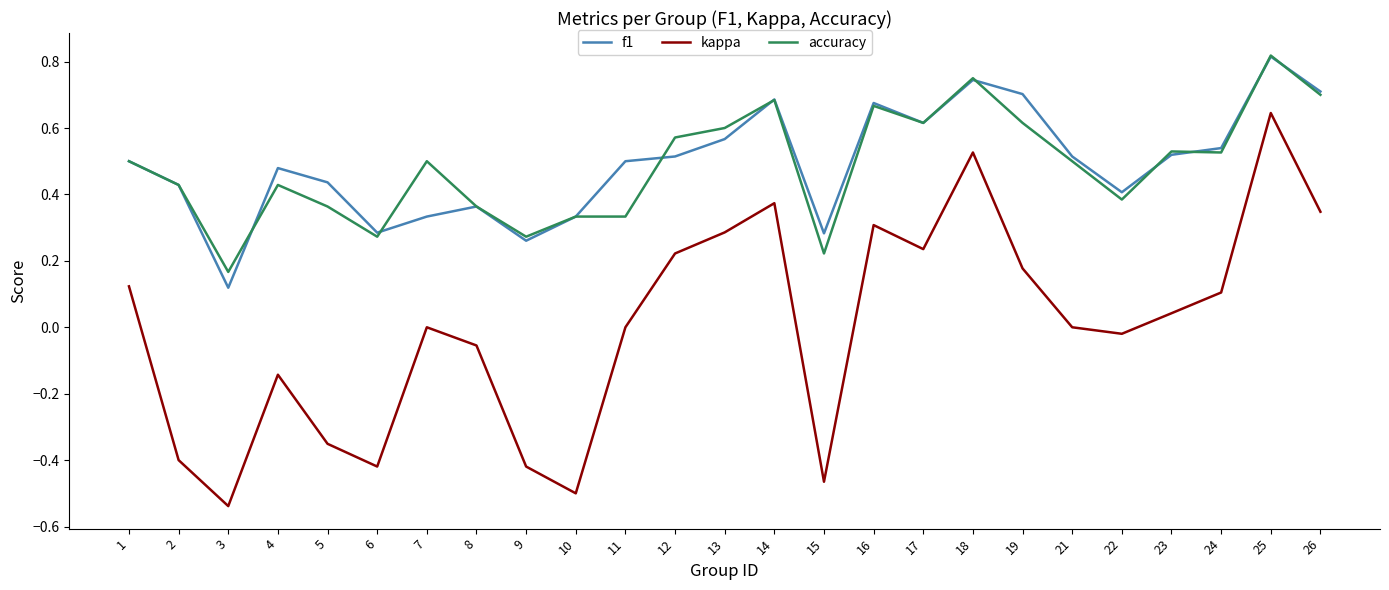

Which category has the lowest value in the kappa series?

3